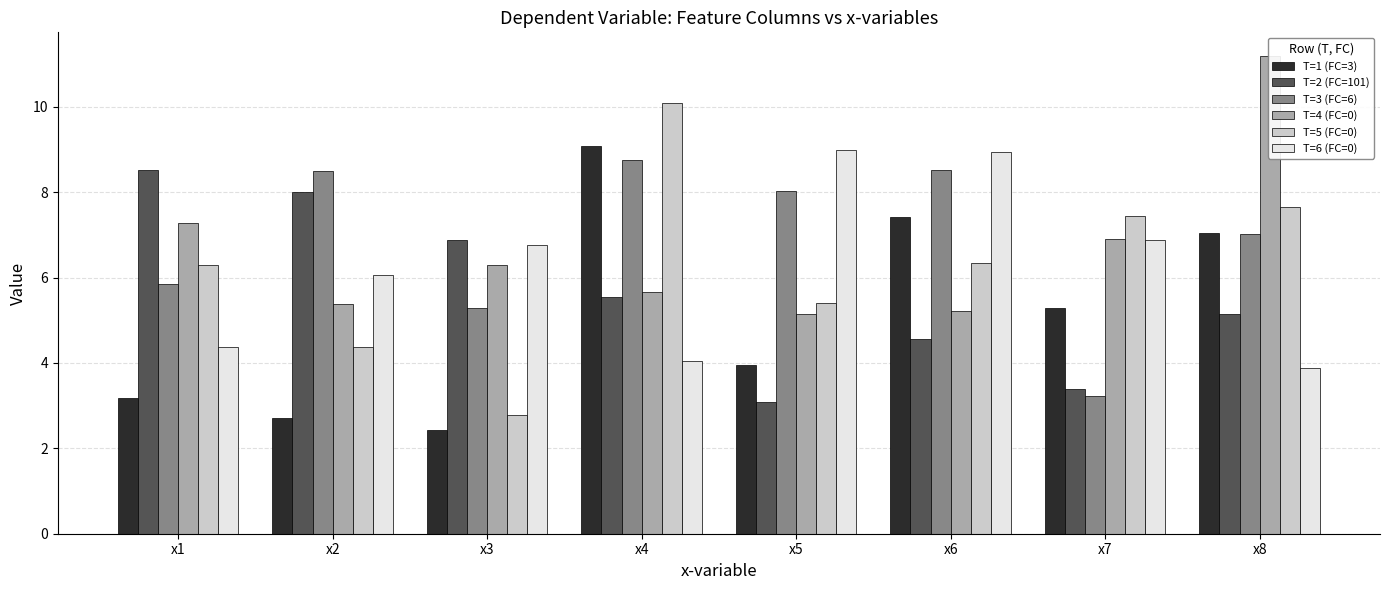

List the labels in order of T=4 (FC=0) value, largest first.

x8, x1, x7, x3, x4, x2, x6, x5